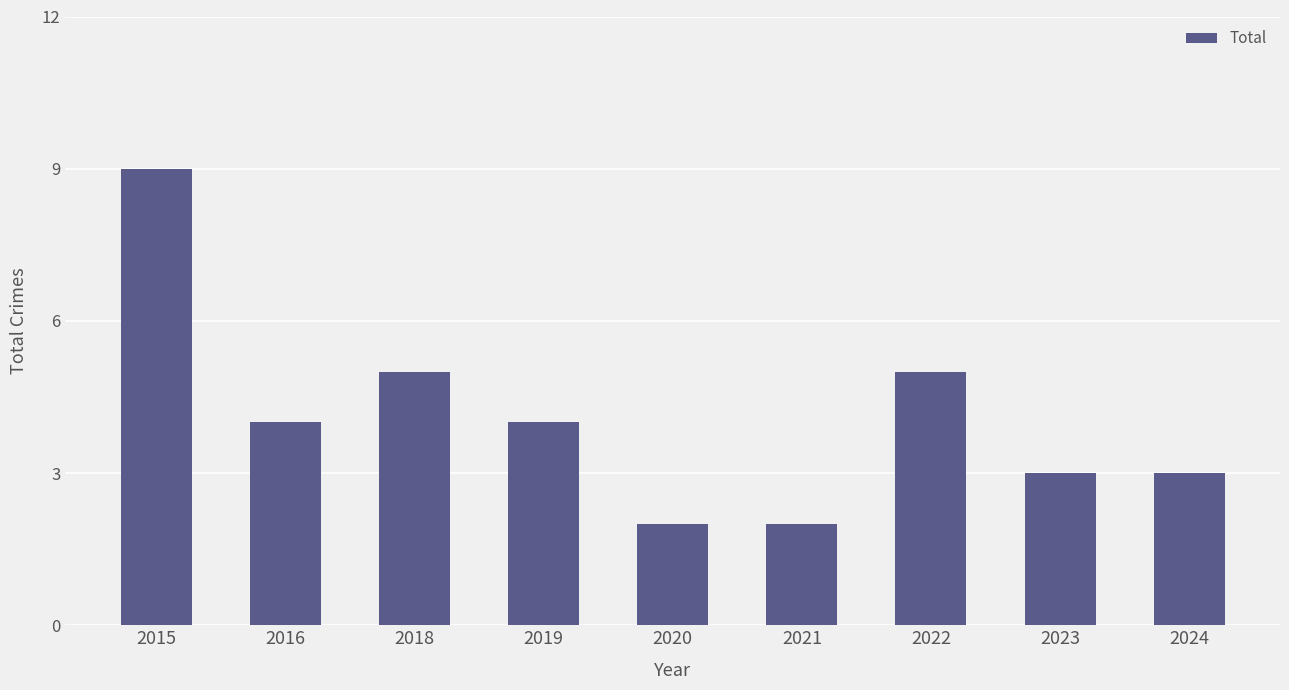

Count the values in the range 3 to 5.

6